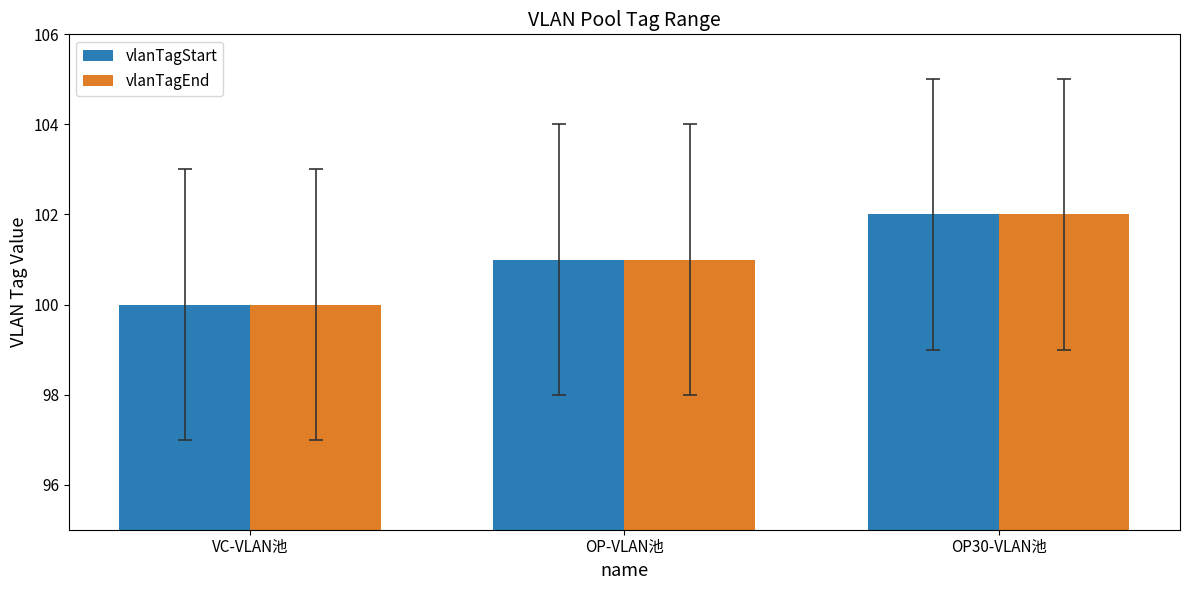

Count the number of categories in the chart.

3